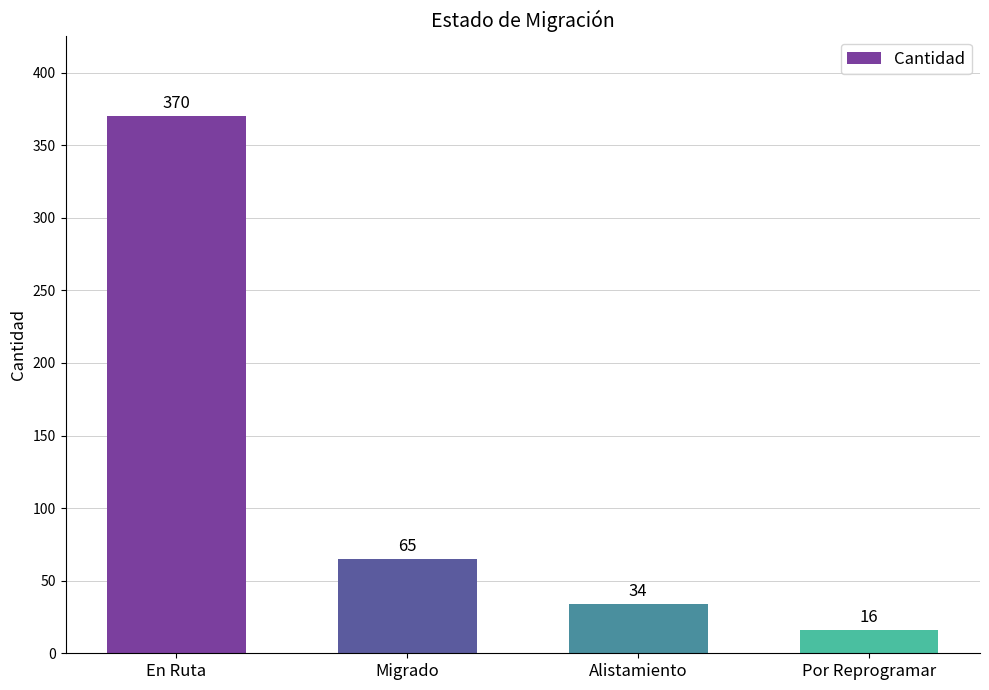

Is it true that the value at Por Reprogramar is 16?

True